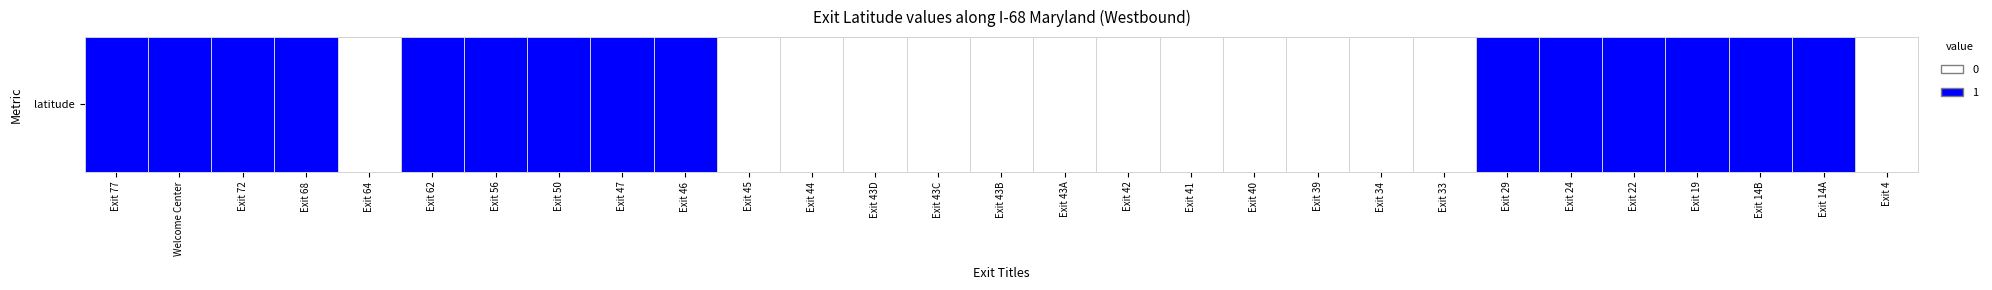

Where is the data nearest to the value 0?

Exit 64